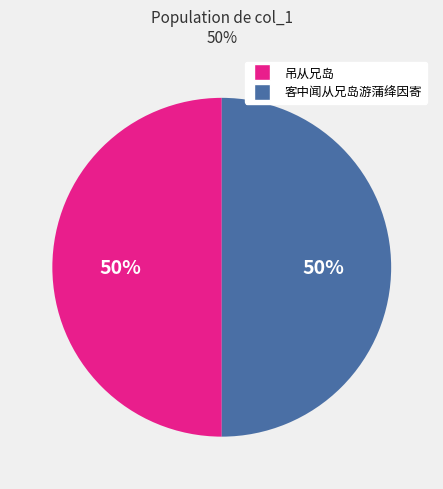

To the nearest percent, what is the average slice percentage?

50%